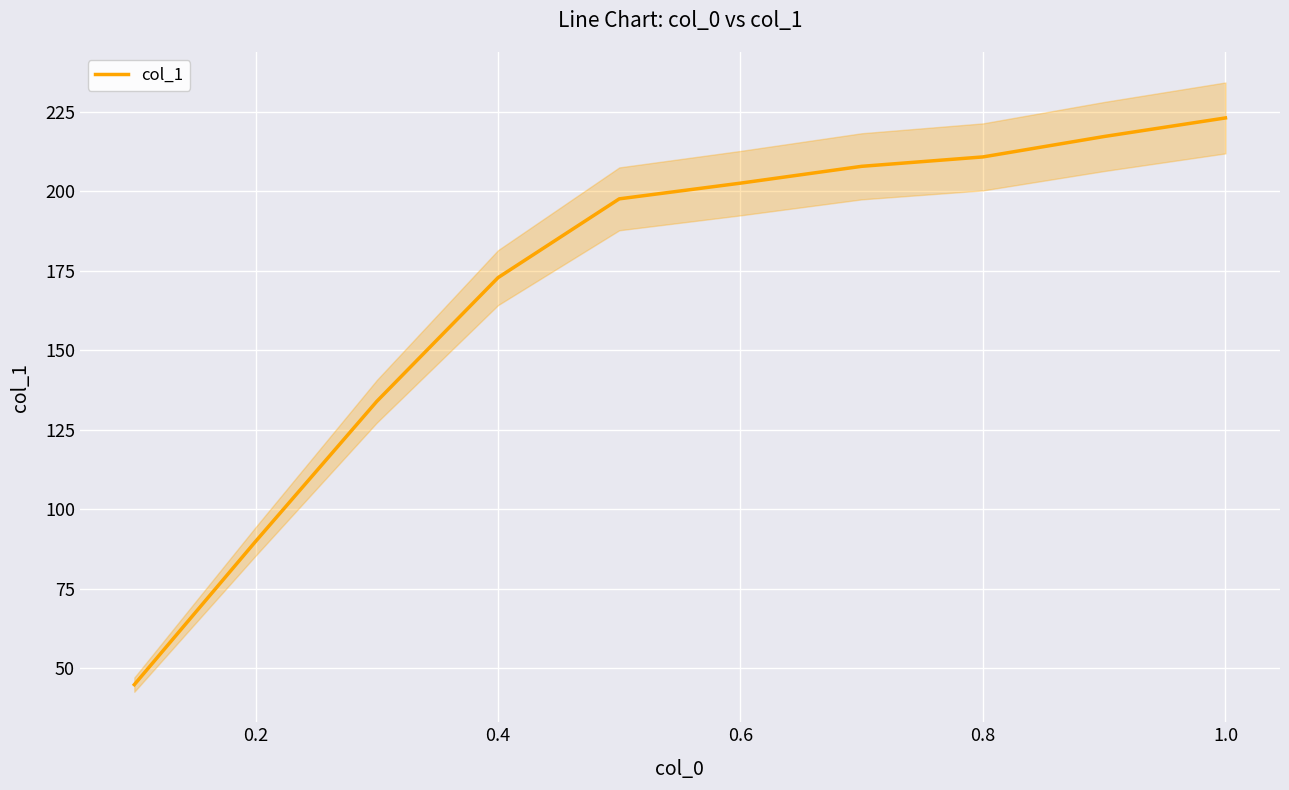

The value of col_1 at 1.0 is 361.2. True or false?

False